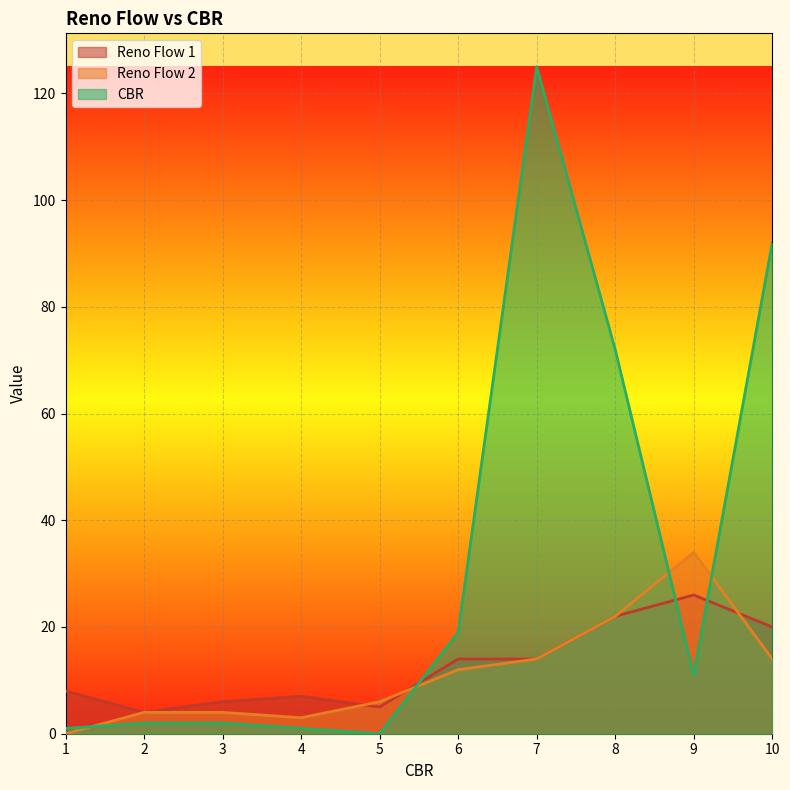

True or false: Reno Flow 1 has more than 2 points higher than both neighbors.

False